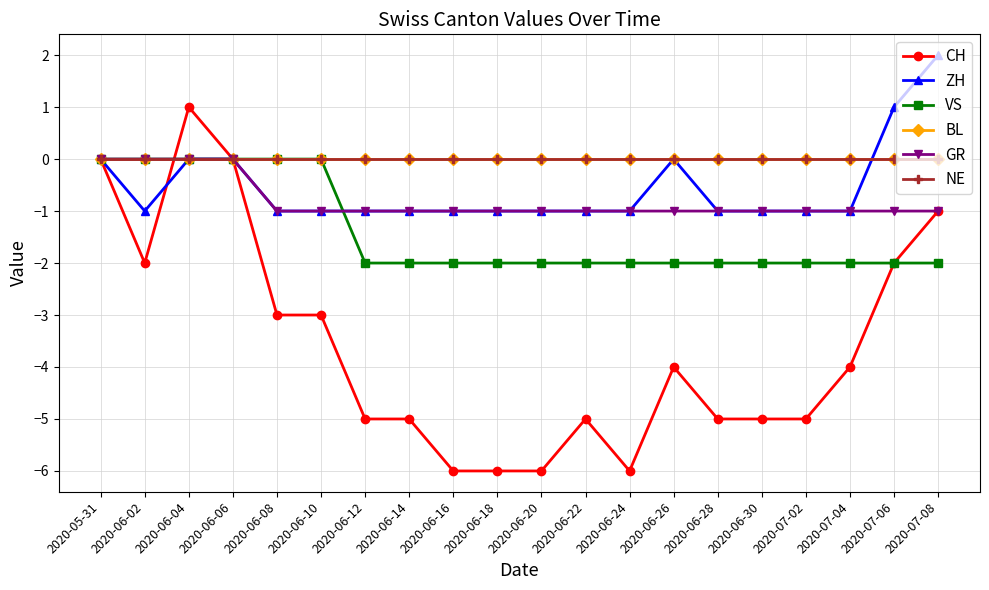

True or false: VS and BL intersect in this chart.

False